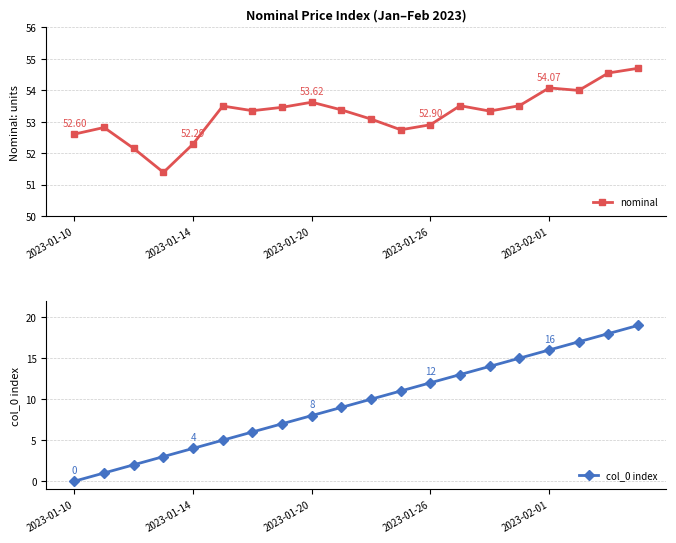

True or false: nominal has more than 0 interior local peaks.

True